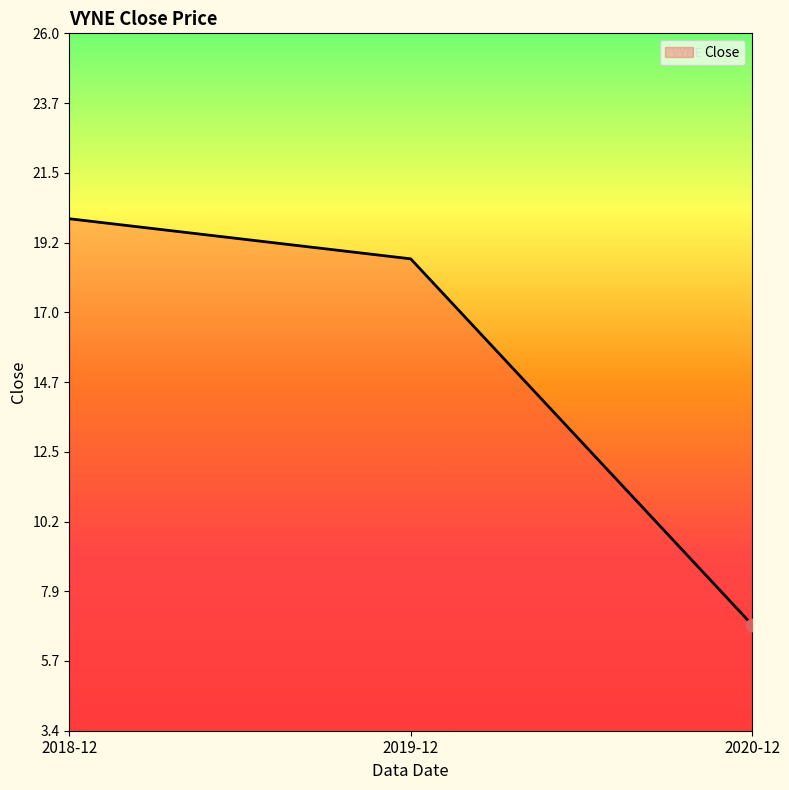

What is the change in value from 2018-12 to 2019-12?

-1.3